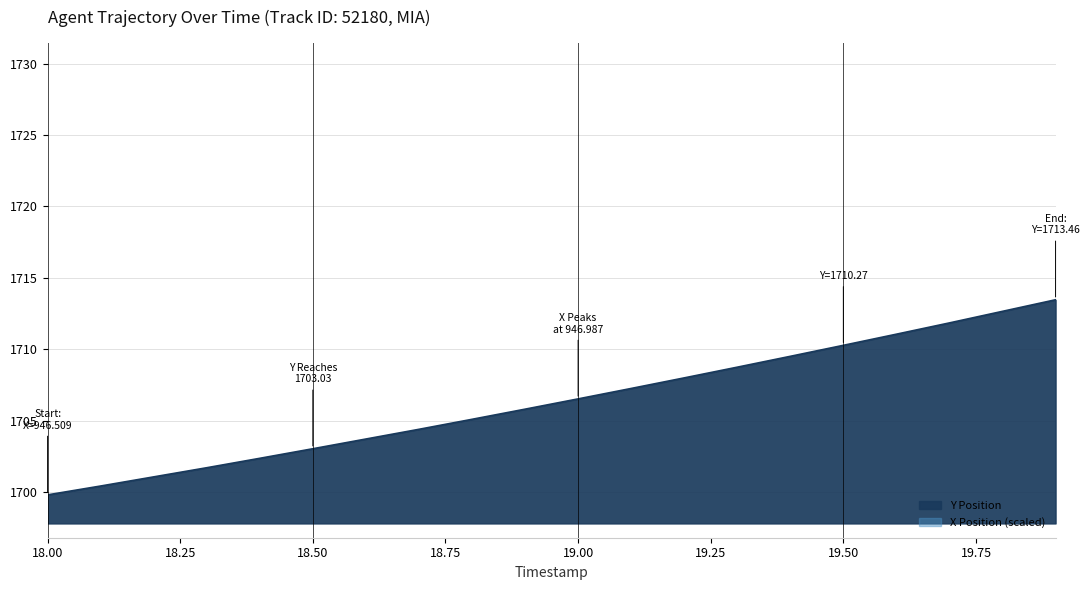

True or false: X has more than 2 points higher than both neighbors.

False